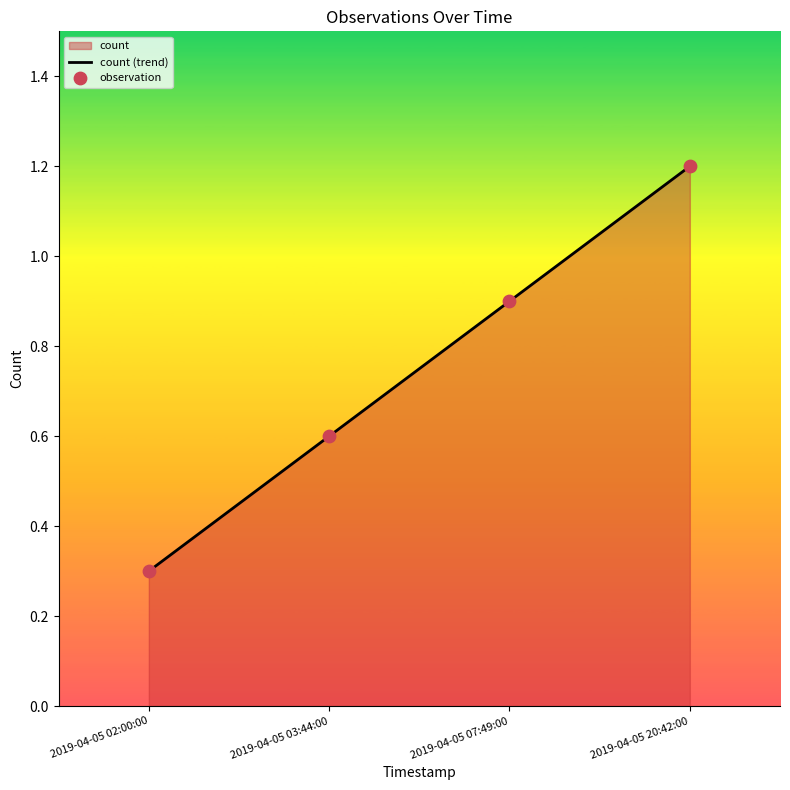

Which series has the largest total across all categories?

count (trend)